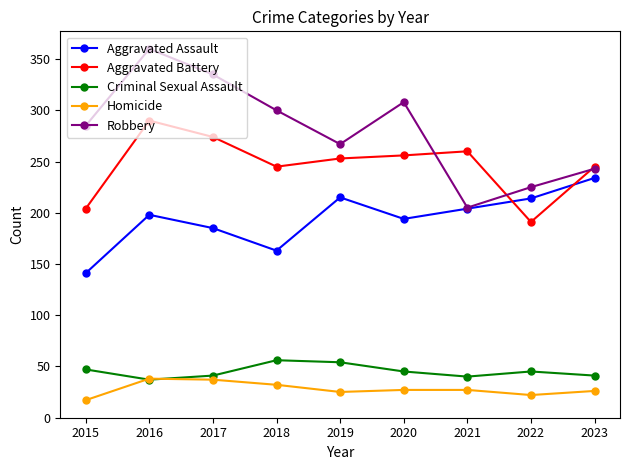

True or false: Homicide and Robbery intersect in this chart.

False